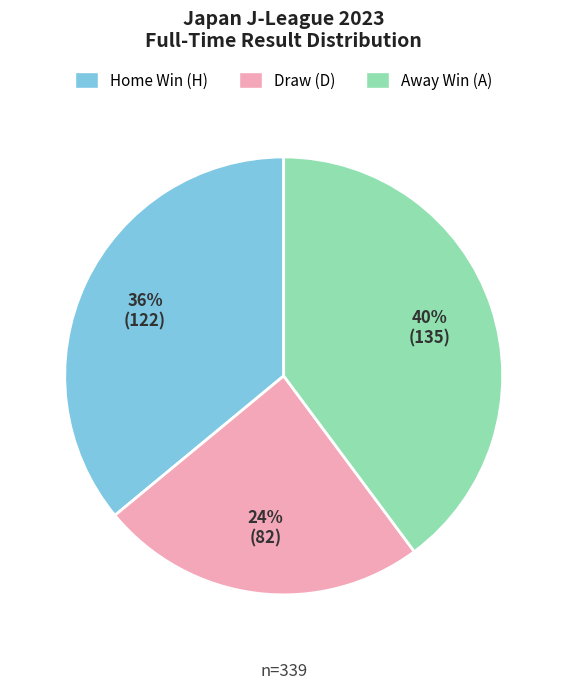

What percentage is the Away Win (A) slice, to the nearest percent?

40%